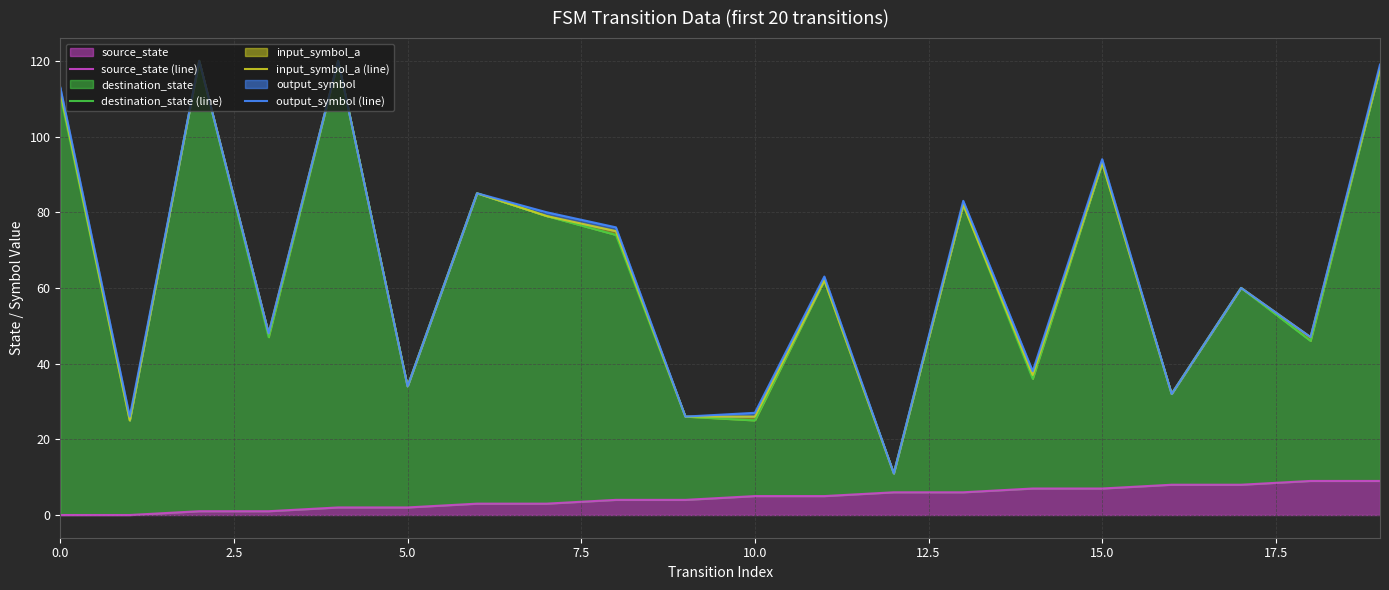

The value of source_state at 15.0 is 12. True or false?

False